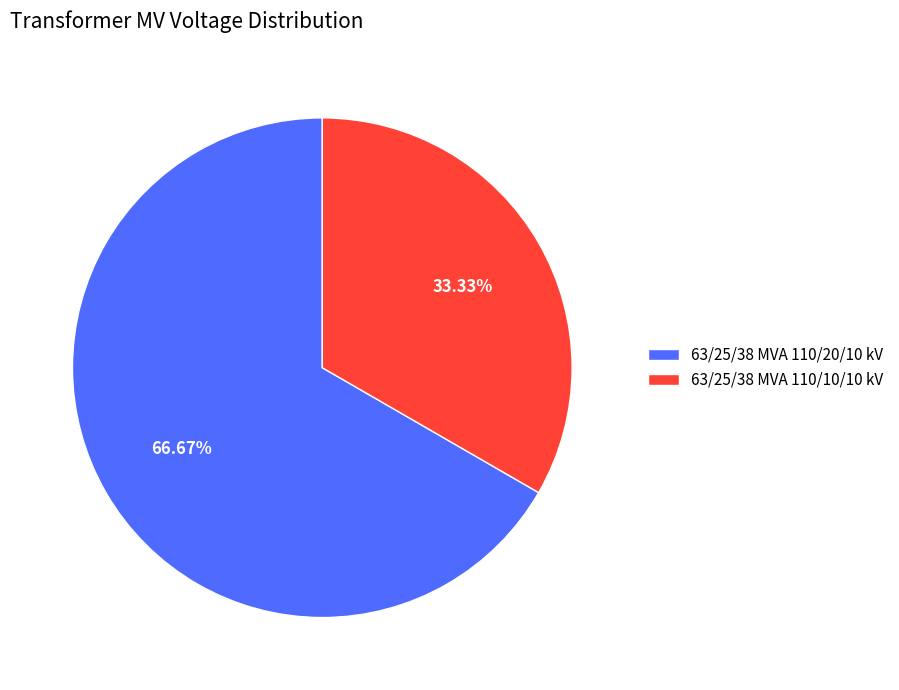

To the nearest percent, what percentage of the pie is 63/25/38 MVA 110/20/10 kV?

67%